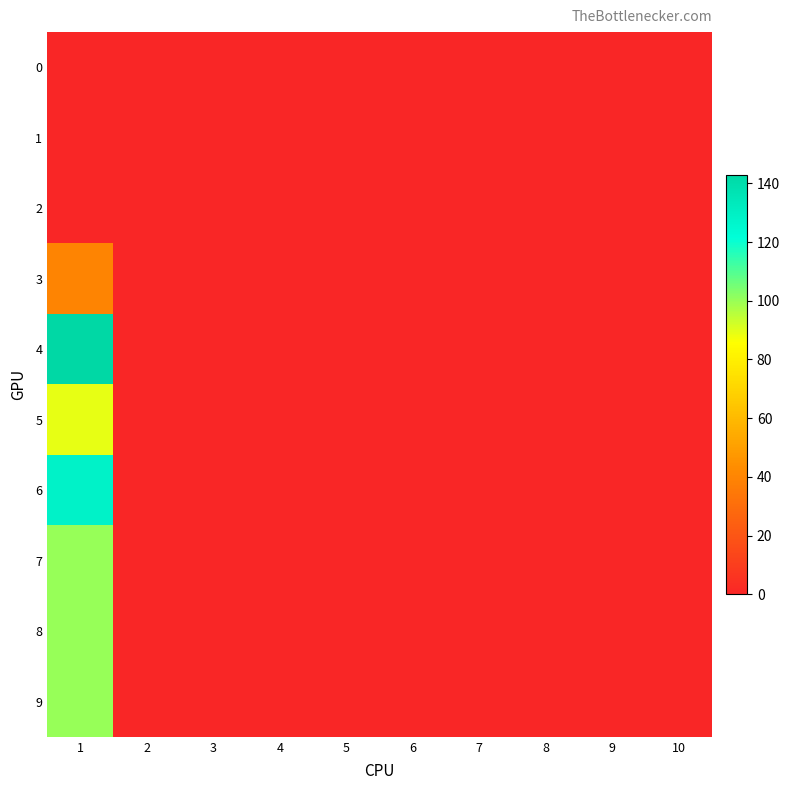

At which category is the sum across all series the highest?

1